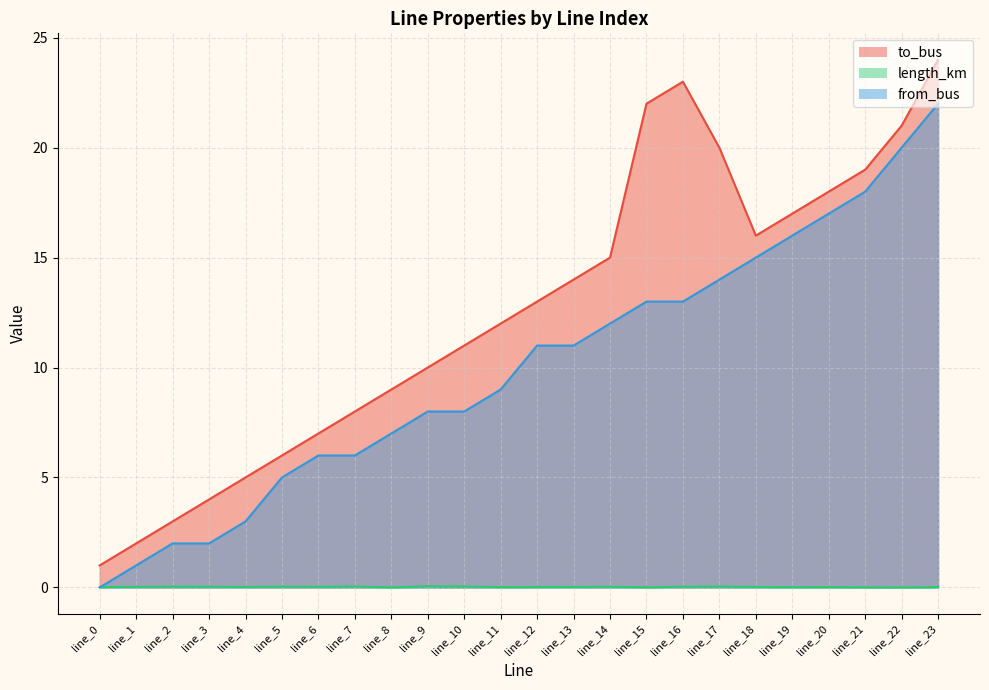

At line_5, list the series in order from largest to smallest.

to_bus, from_bus, length_km